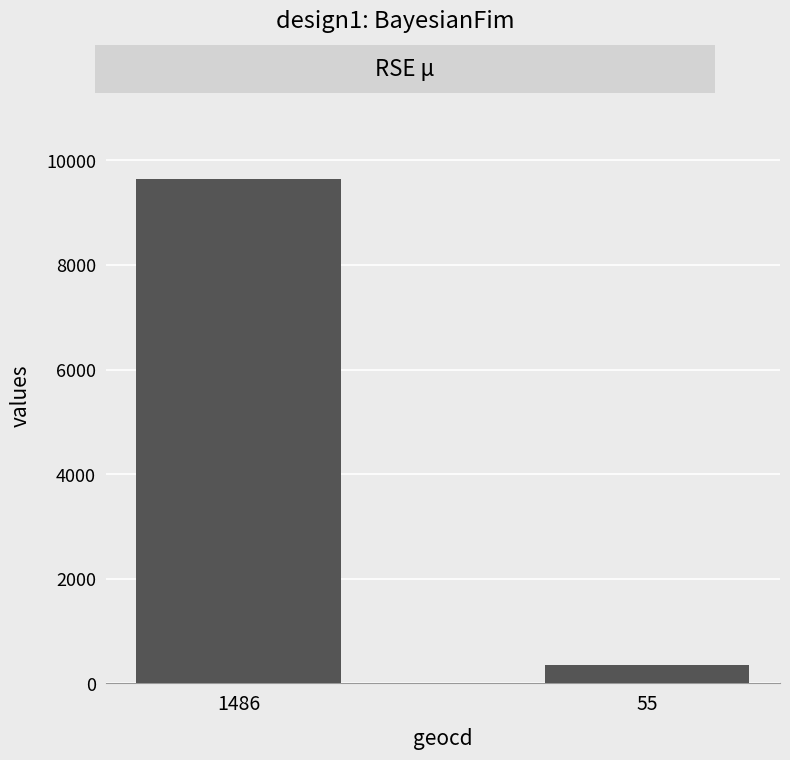

How many data points are less than 9643?

1